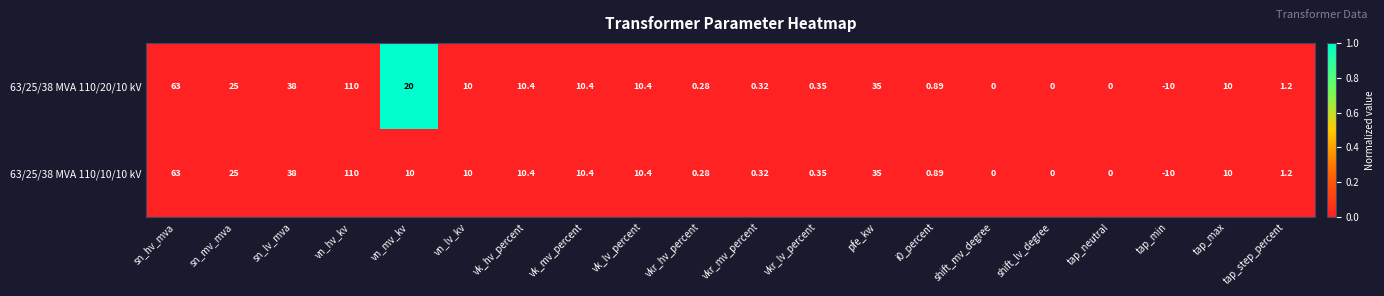

Which label corresponds to the smallest value in the chart?

tap_min